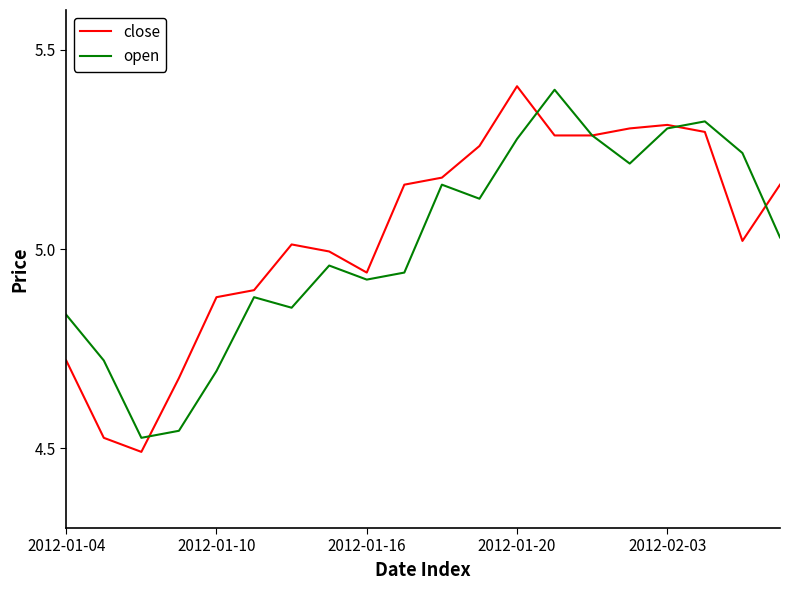

What is the maximum value shown in the chart?

5.4